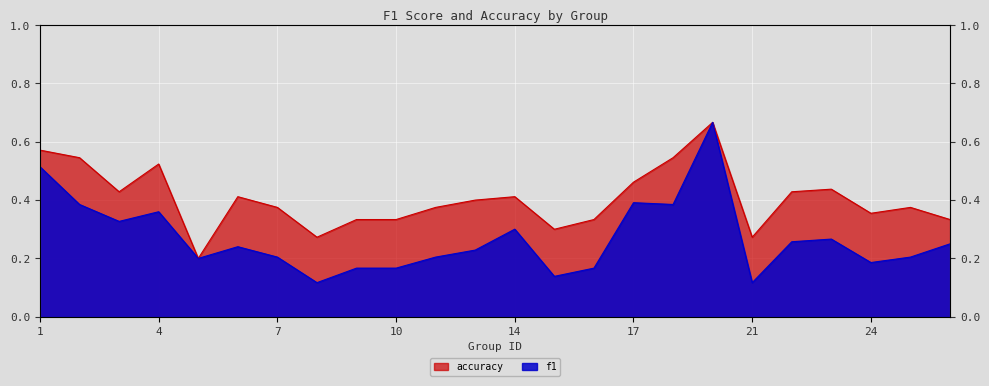

What is the sum of the accuracy values at 8 and 26?

0.6